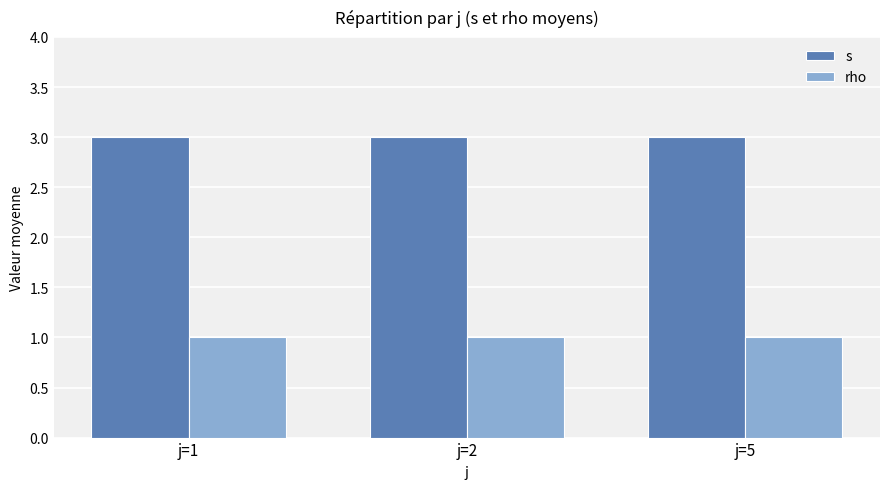

The value of s at j=2 is 3. True or false?

True